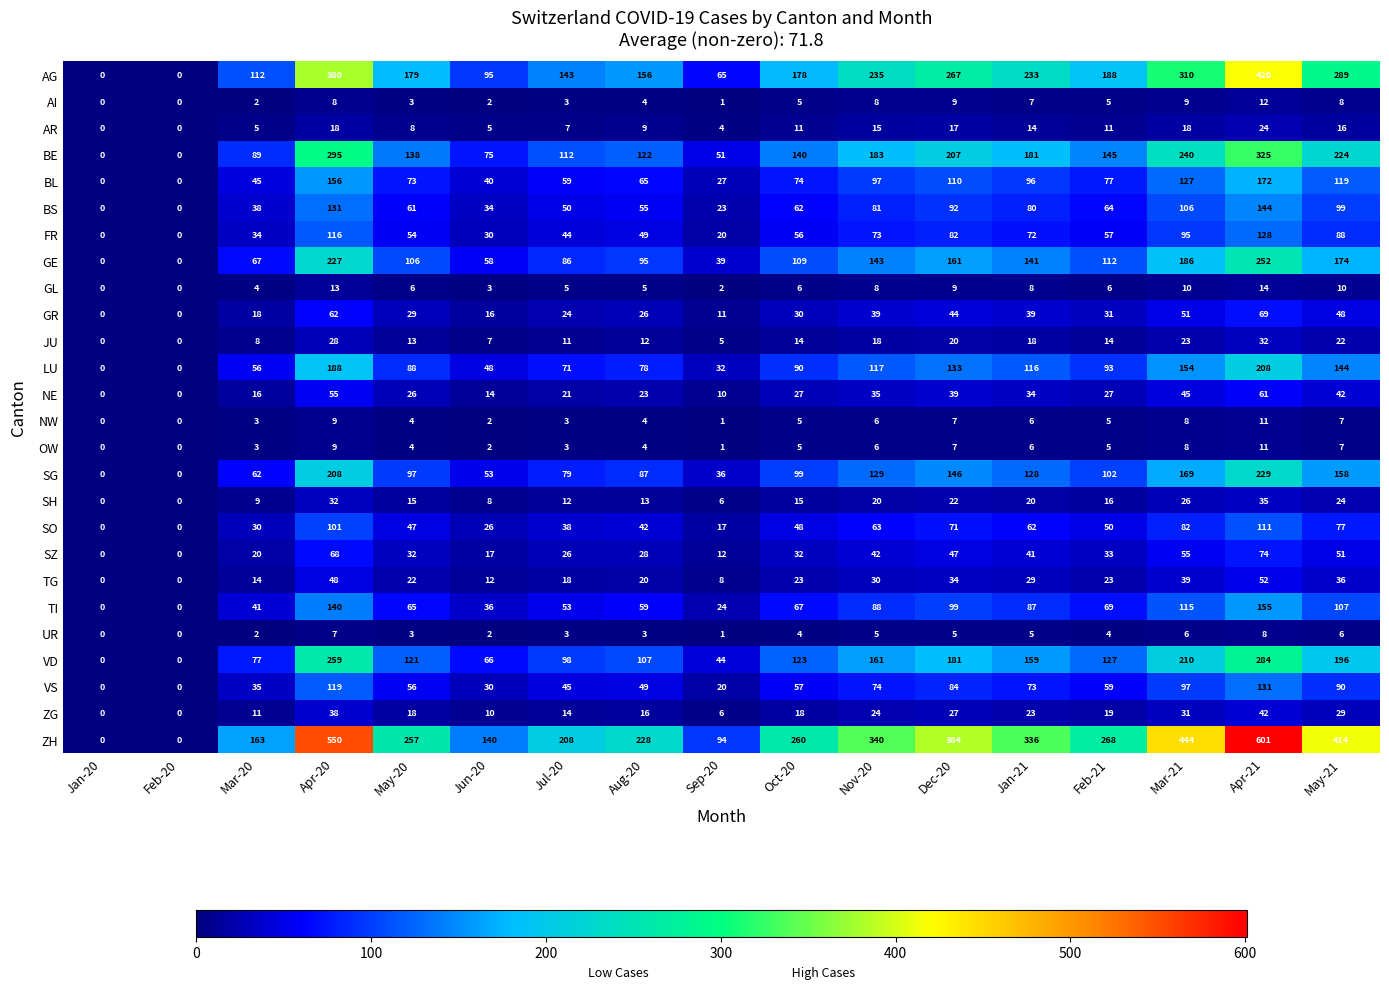

What is the average value of the SG series?

105